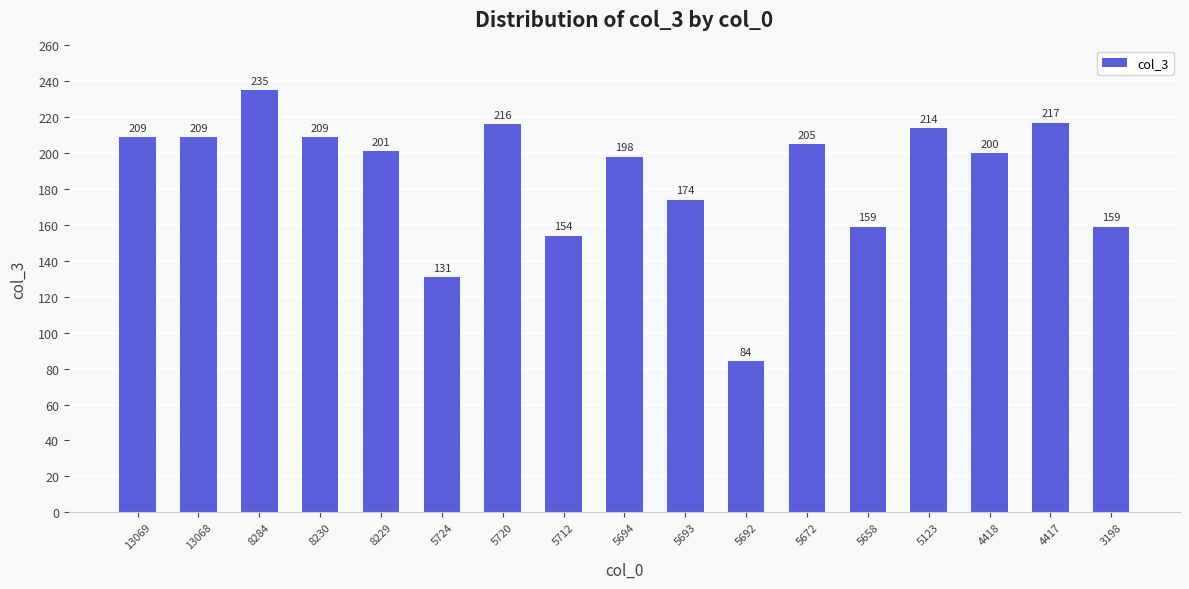

Reading left to right, what are all the values shown in this chart?

13069=209	13068=209	8284=235	8230=209	8229=201	5724=131	5720=216	5712=154	5694=198	5693=174	5692=84	5672=205	5658=159	5123=214	4418=200	4417=217	3198=159